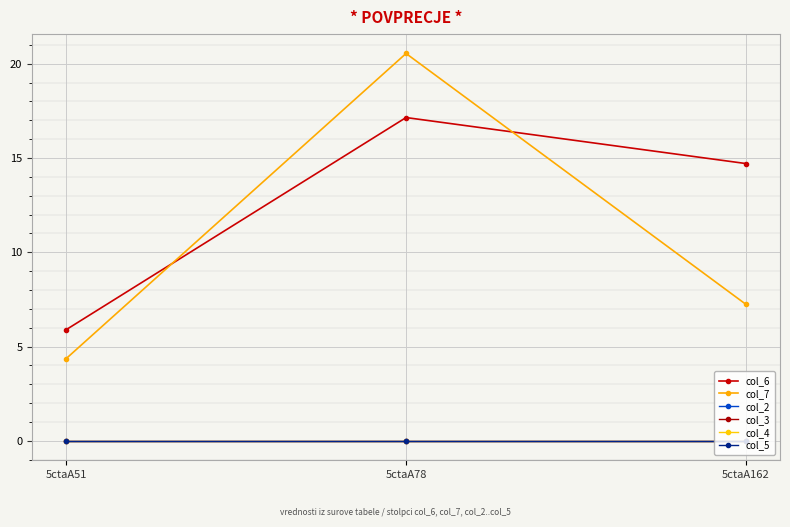

What is the value of the col_6 point at the 2nd from the left?

17.1